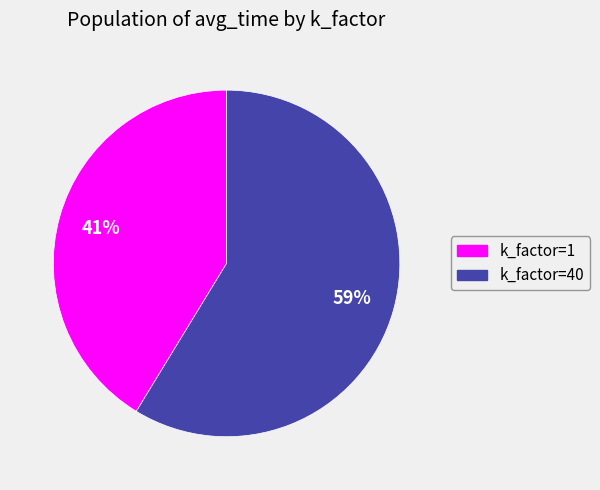

To the nearest percent, what is the average slice percentage?

50%